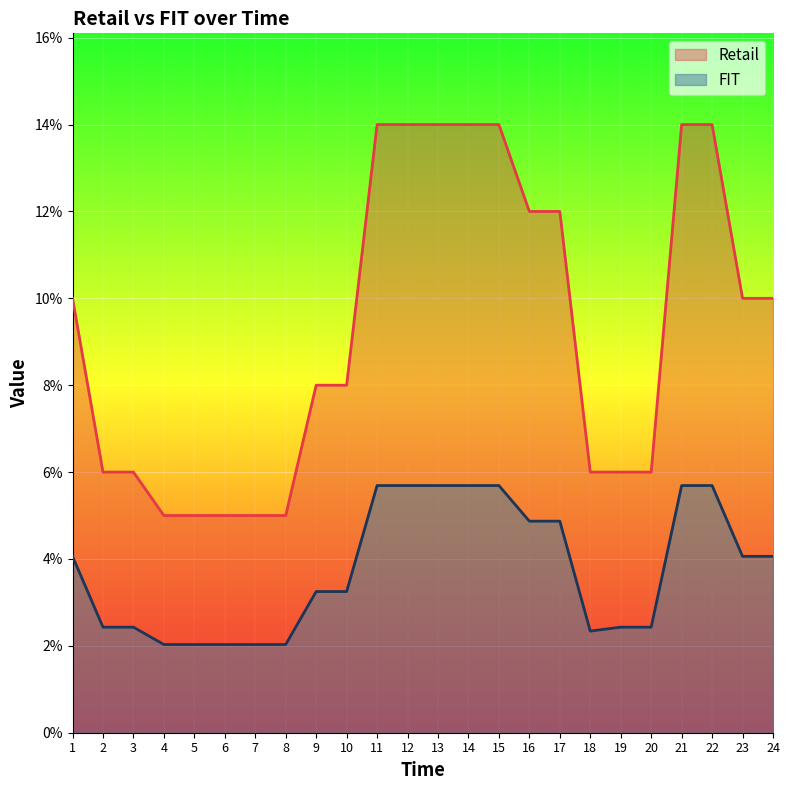

True or false: Retail has more than 1 points higher than both neighbors.

False